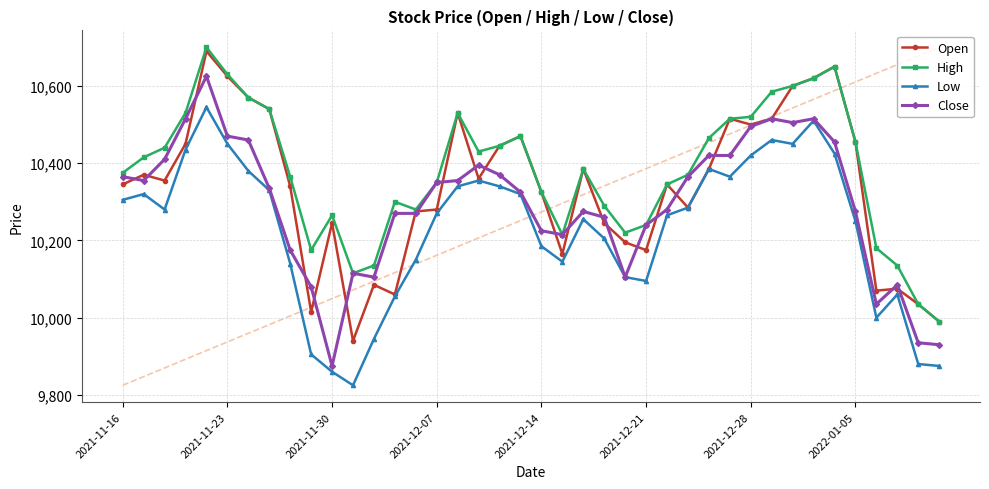

What is the minimum value shown in the chart?

9825